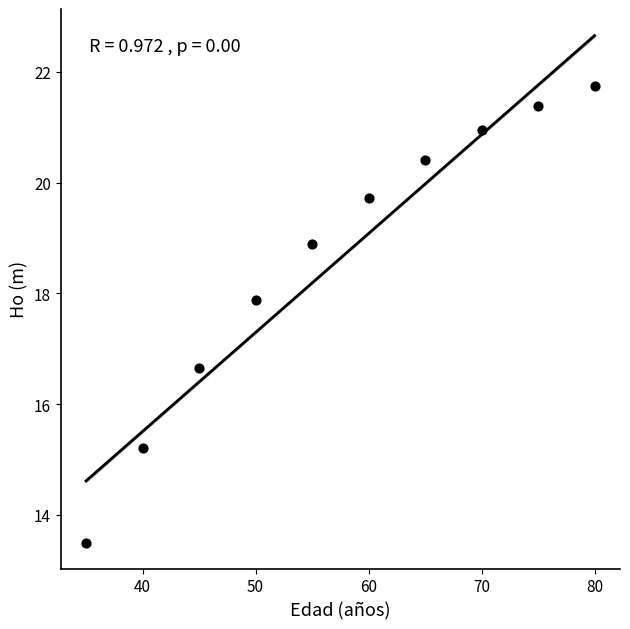

What Y value in the scatter plot is closest to 17?

16.7